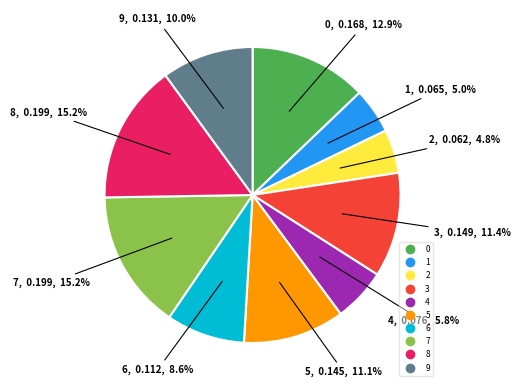

Combined, do 5 and 0 account for over 50%?

No